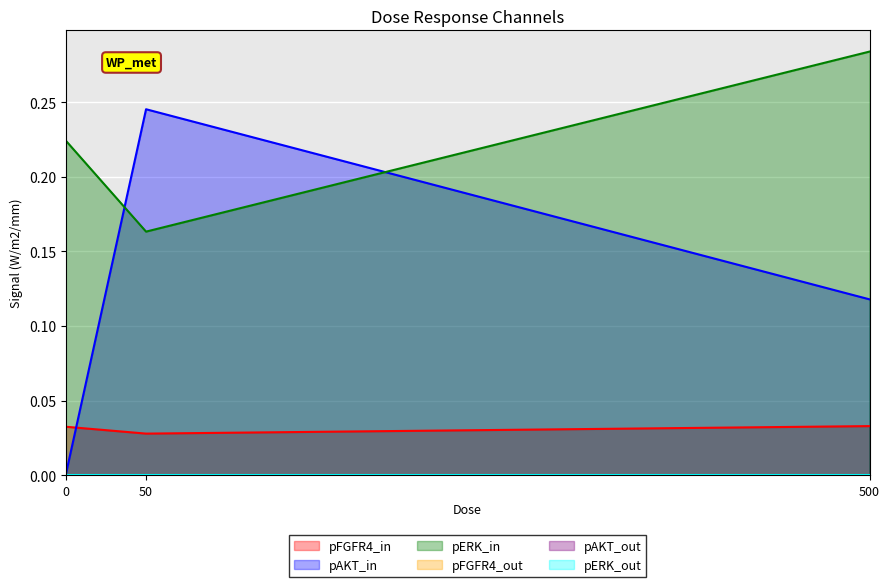

What is the value of the pERK_1 point at the 2nd from the left?

0.2